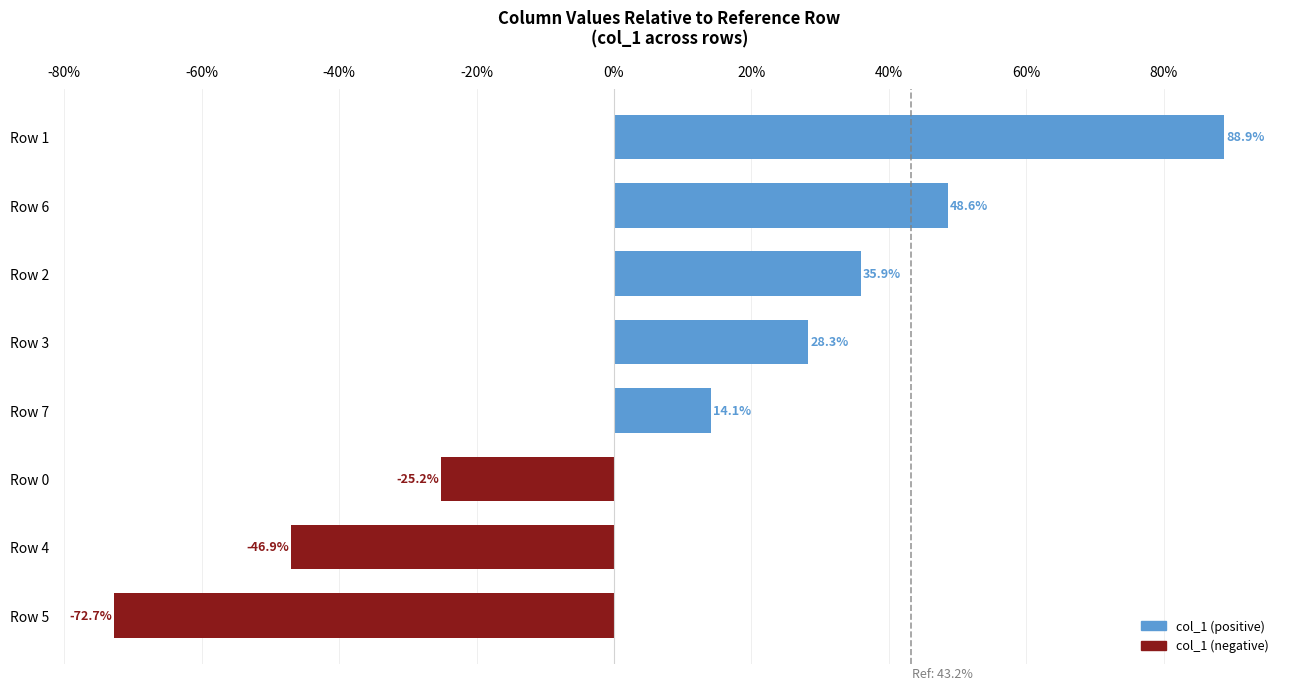

Is it true that the value at Row 1 is 88.9?

True